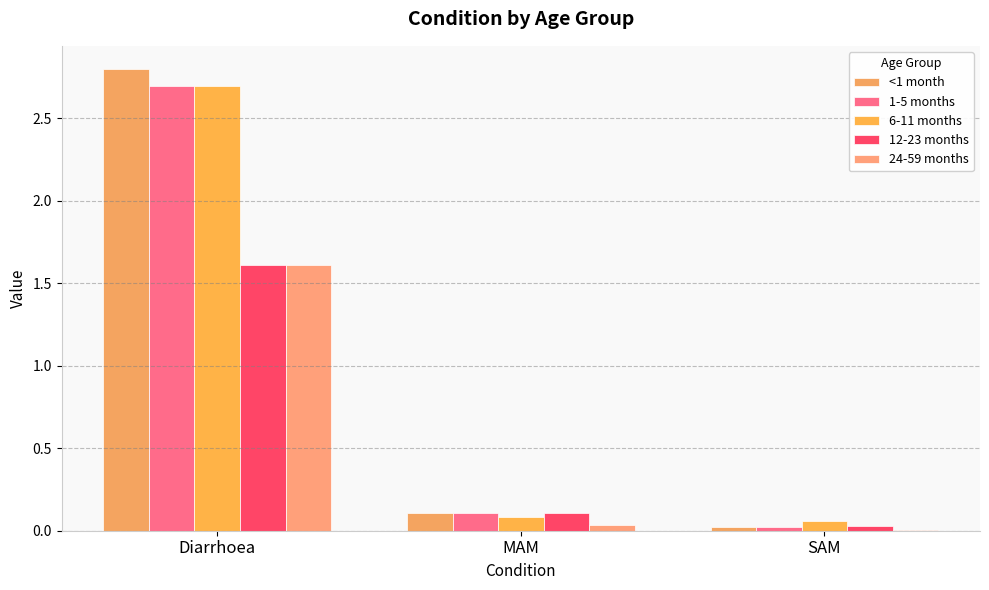

What is the difference between the maximum and minimum values in the 24-59 months series?

1.6